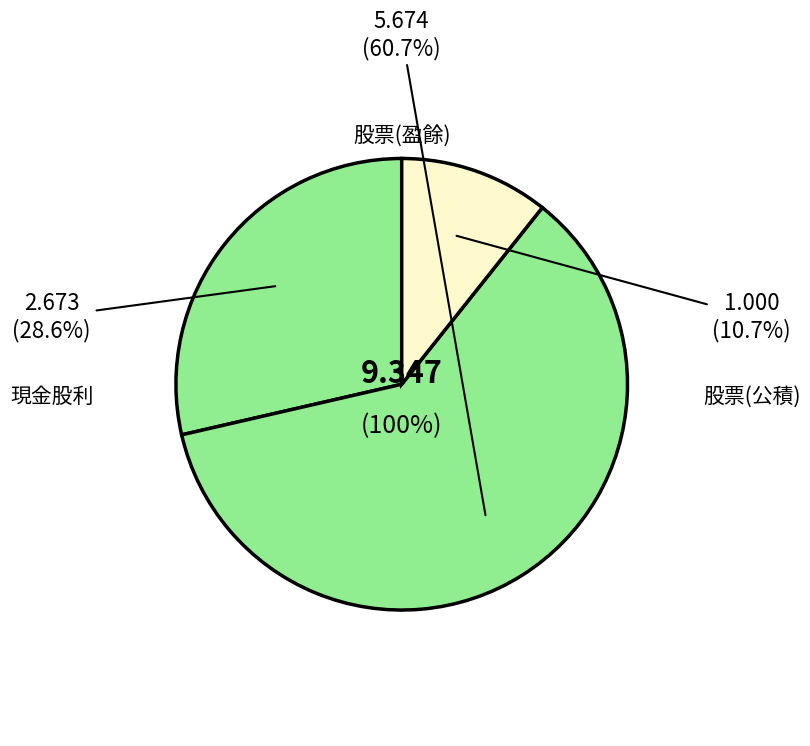

Does 2013 account for over 50% of the chart?

No